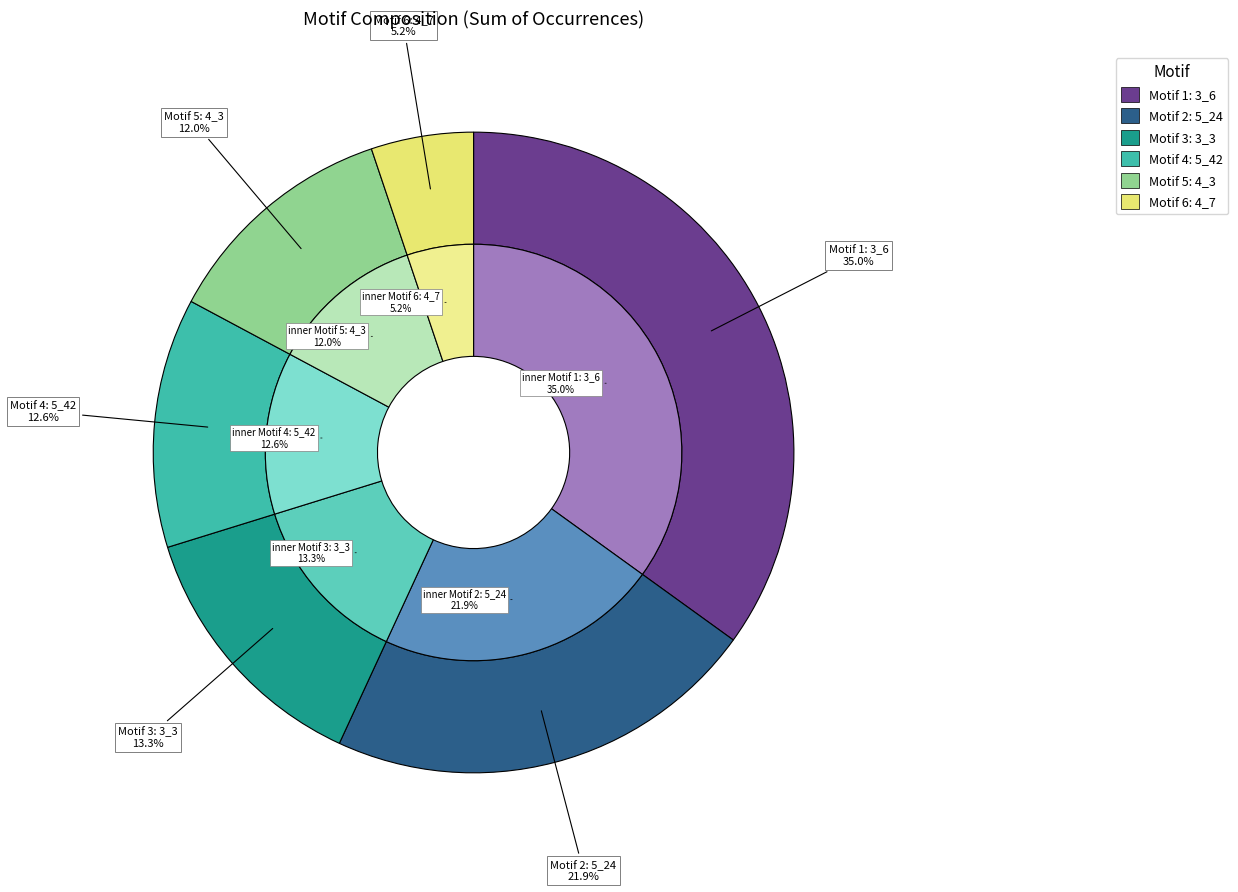

True or false: 21 accounts for 0% of the total.

True